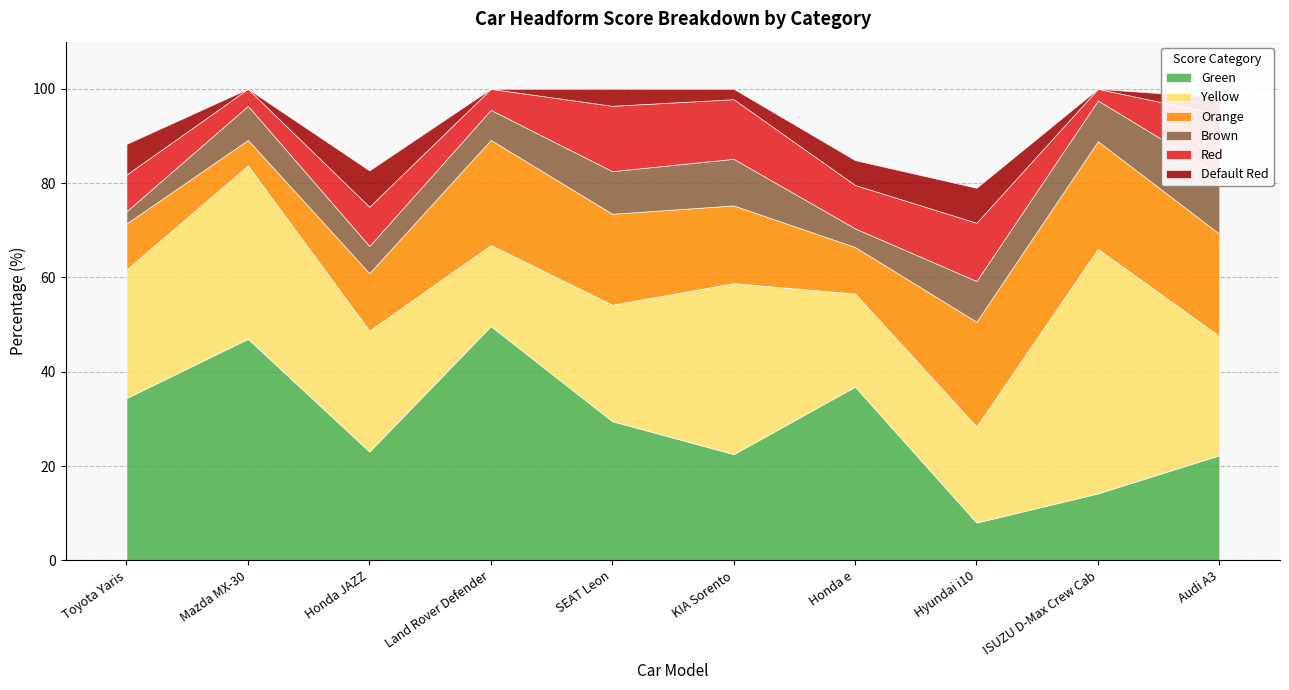

How many interior local valleys does the Green series have?

3